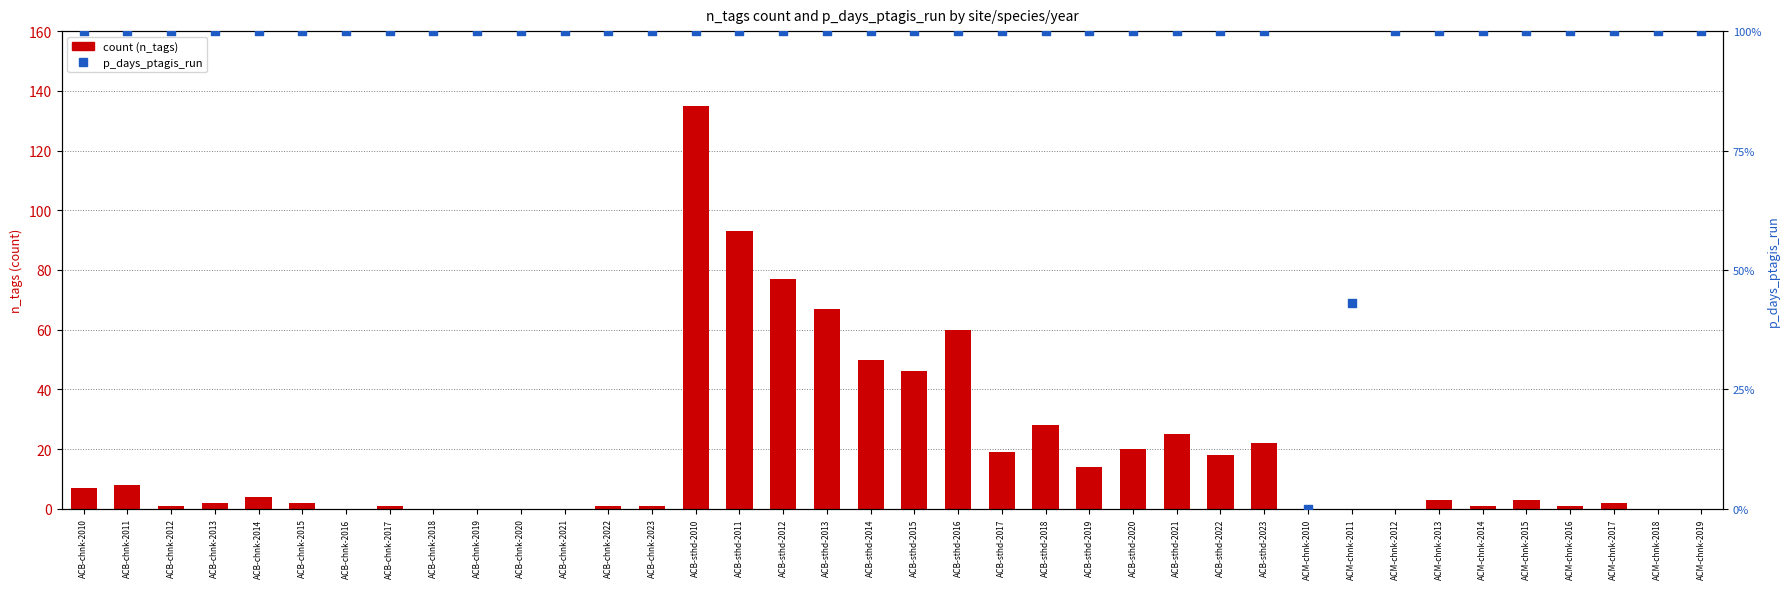

Is the value of p_days_ptagis_run at ACB-sthd-2023 greater than the value of n_tags (count) at ACM-chnk-2015?

No